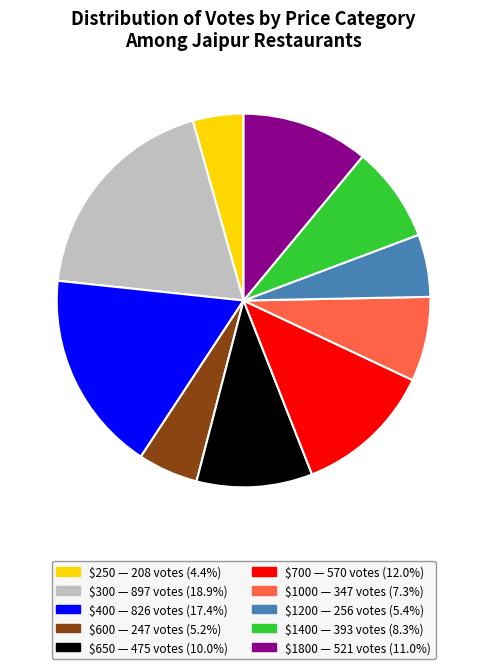

Is there any slice that represents more than half of the pie?

No